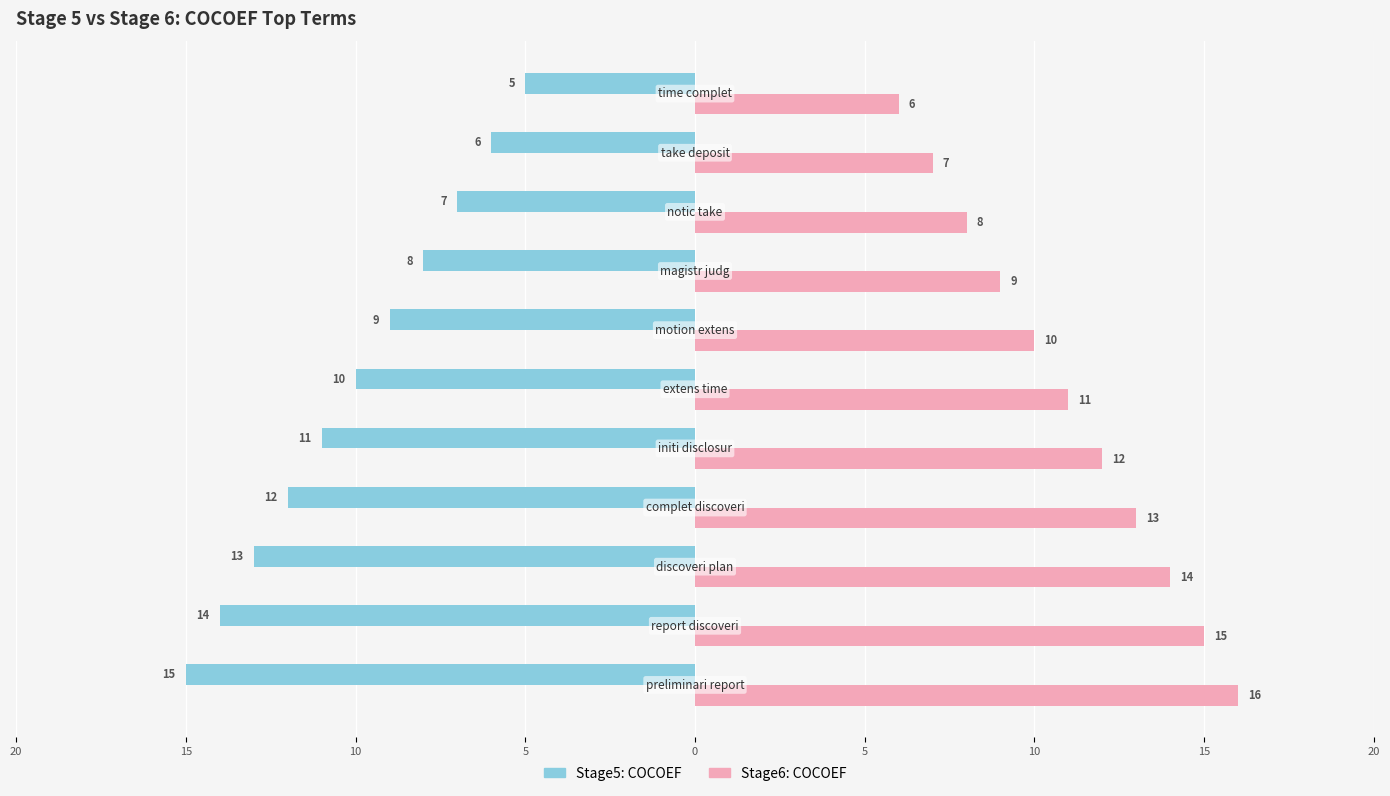

What are all the series names shown in the legend?

Stage5: COCOEF, Stage6: COCOEF